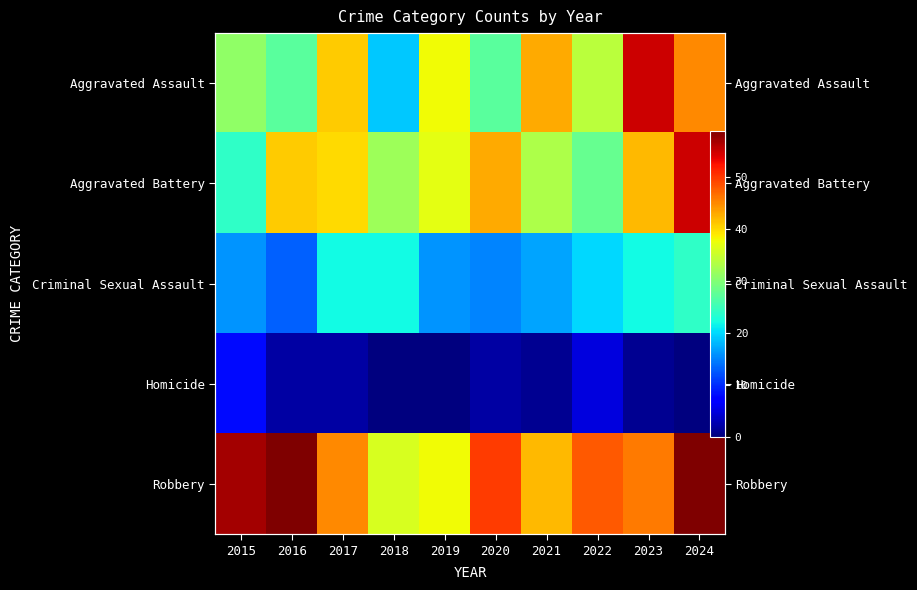

What is the total value across all series at 2016?

142